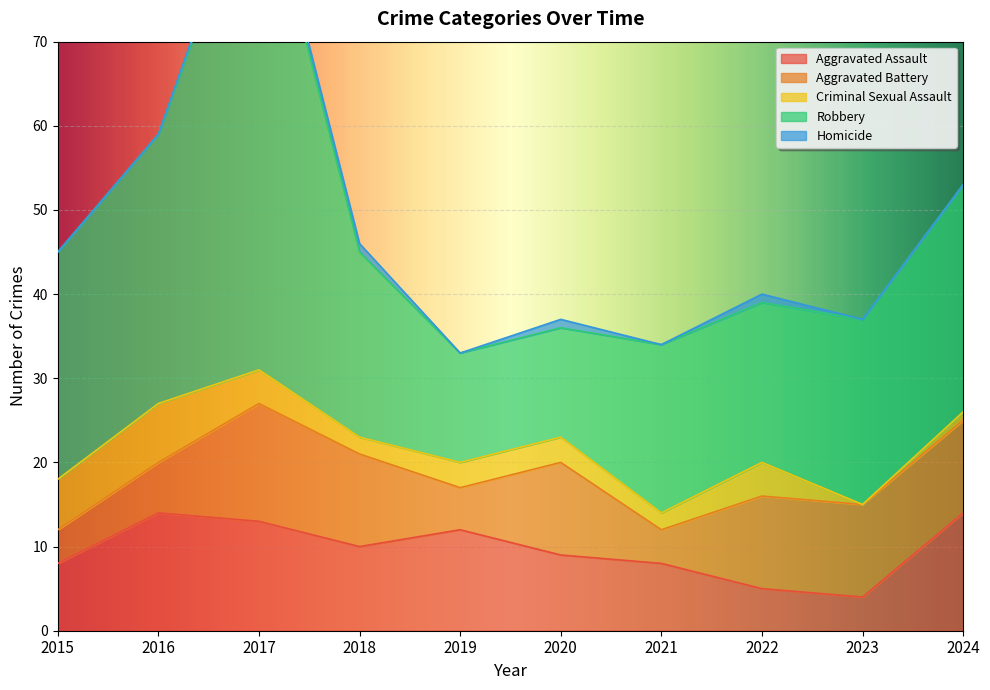

Reading left to right, list all the values displayed in this chart.

Aggravated Assault: 8	14	13	10	12	9	8	5	4	14
Aggravated Battery: 4	6	14	11	5	11	4	11	11	11
Criminal Sexual Assault: 6	7	4	2	3	3	2	4	0	1
Robbery: 27	32	61	22	13	13	20	19	22	27
Homicide: 0	0	1	1	0	1	0	1	0	0